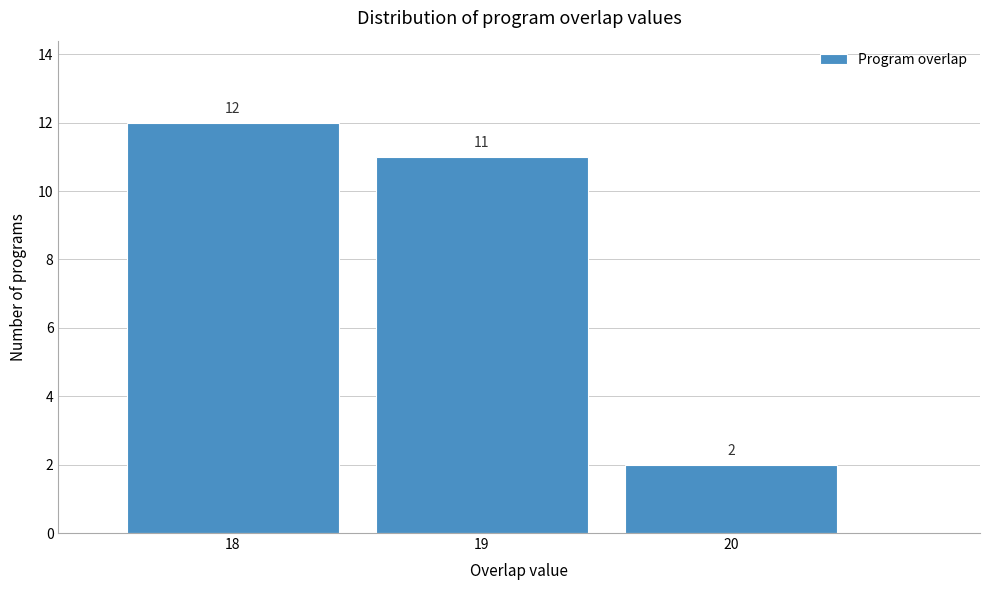

Reading left to right, transcribe all the data shown in this chart.

12	11	2